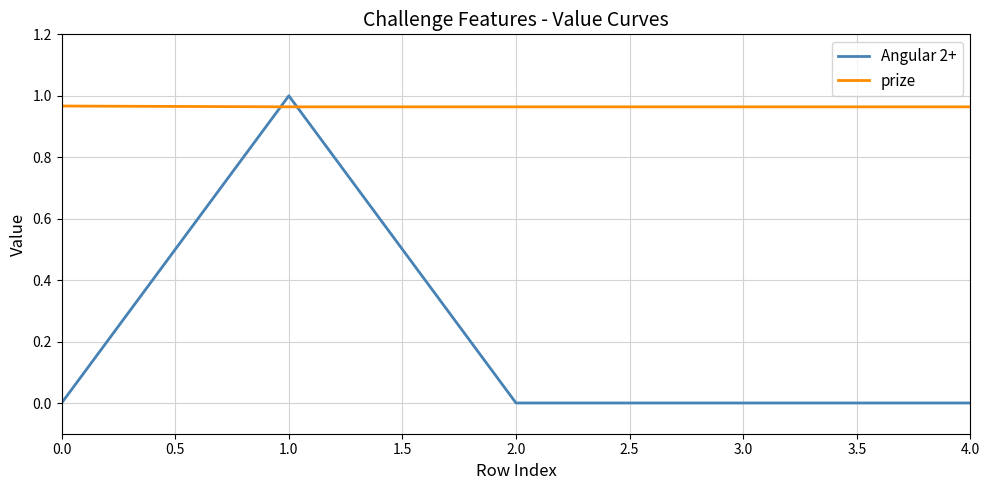

Rank the series at 2.0 from highest to lowest value.

prize, Angular 2+